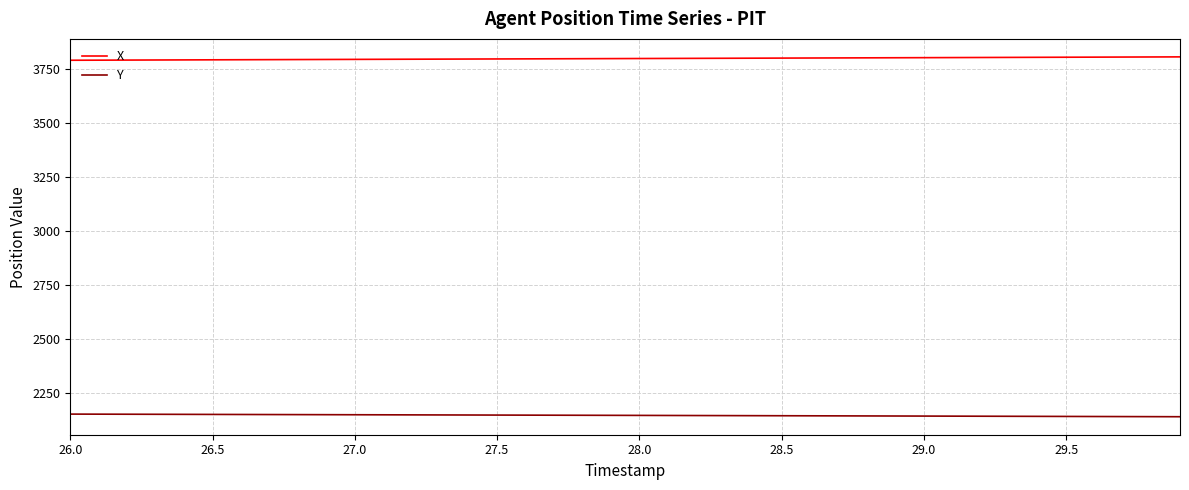

What is the sum of all X values?

151975.3